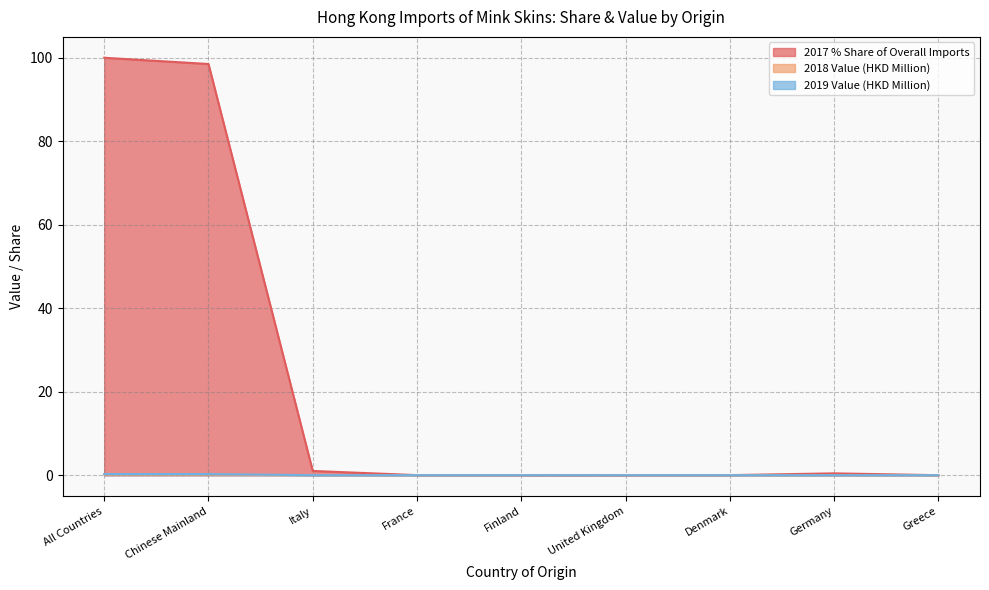

True or false: 2018_Value and 2017_Share intersect in this chart.

False